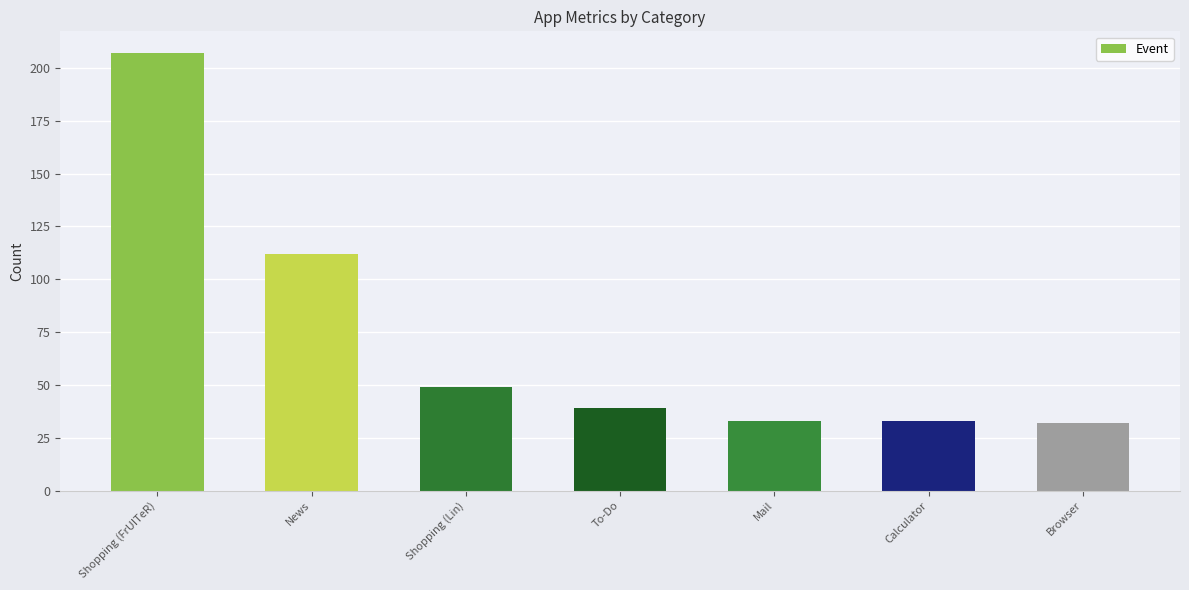

Count the number of data series in this chart.

1